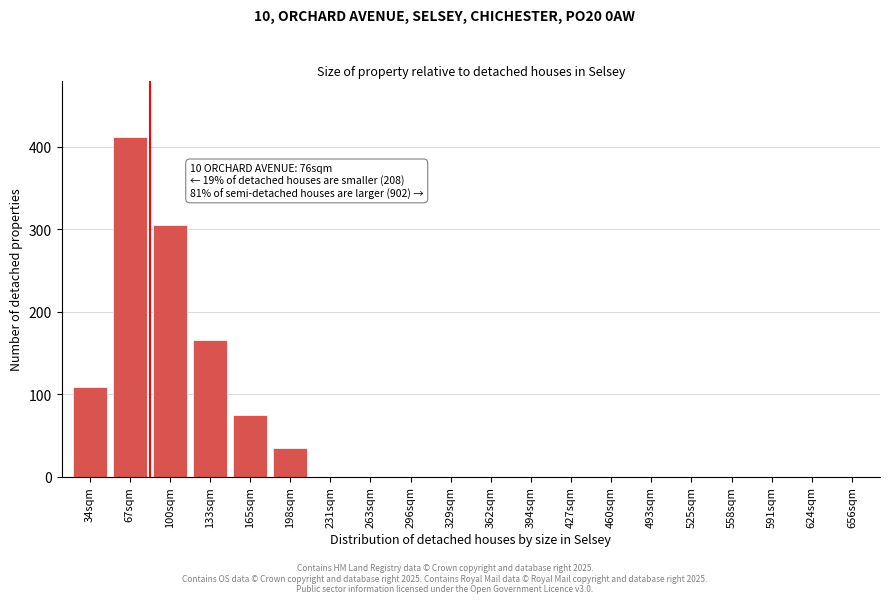

Reading left to right, what are all the values shown in this chart?

34sqm=108	67sqm=412	100sqm=305	133sqm=165	165sqm=75	198sqm=35	231sqm=0	263sqm=0	296sqm=0	329sqm=0	362sqm=0	394sqm=0	427sqm=0	460sqm=0	493sqm=0	525sqm=0	558sqm=0	591sqm=0	624sqm=0	656sqm=0